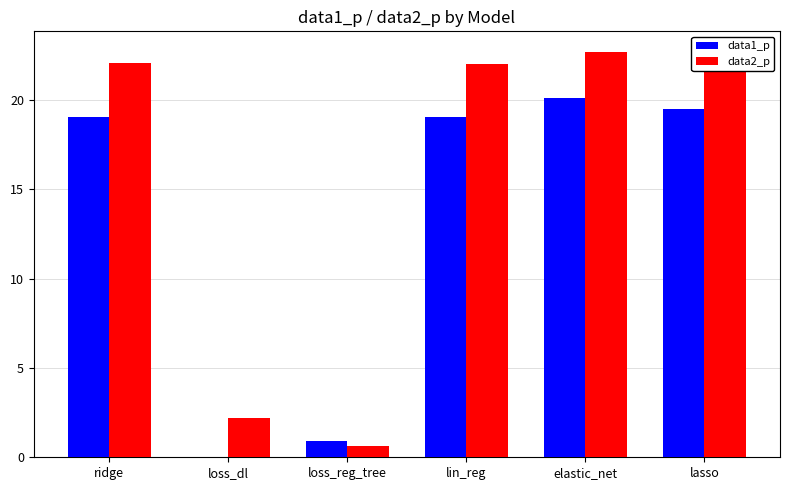

What is the greatest value displayed?

22.7